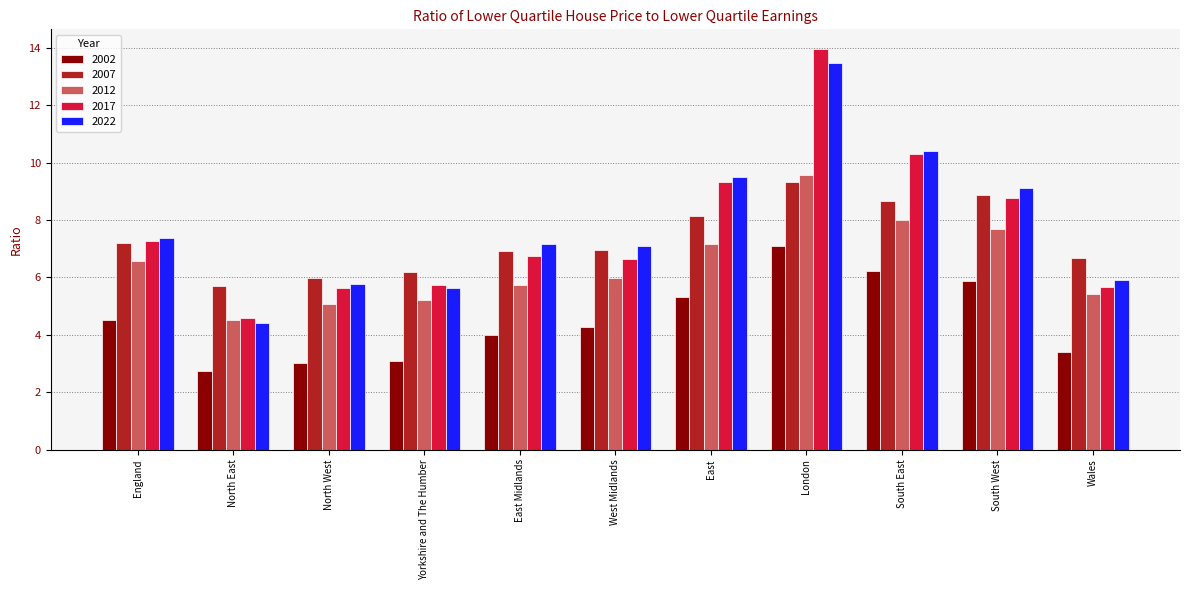

The value of 2007 at Yorkshire and The Humber is 6.2. True or false?

True